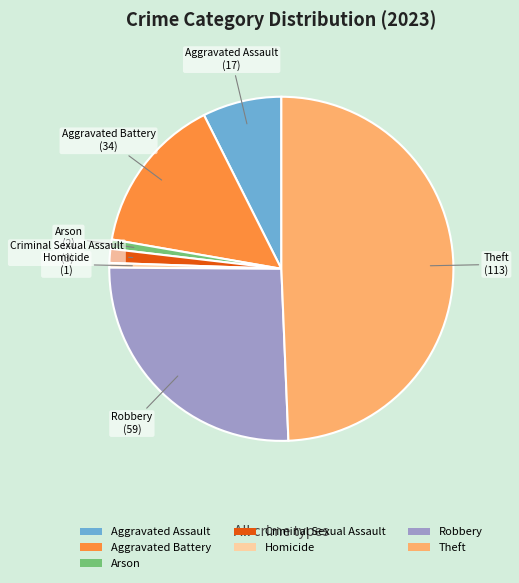

Which category has the biggest portion of the pie?

Theft